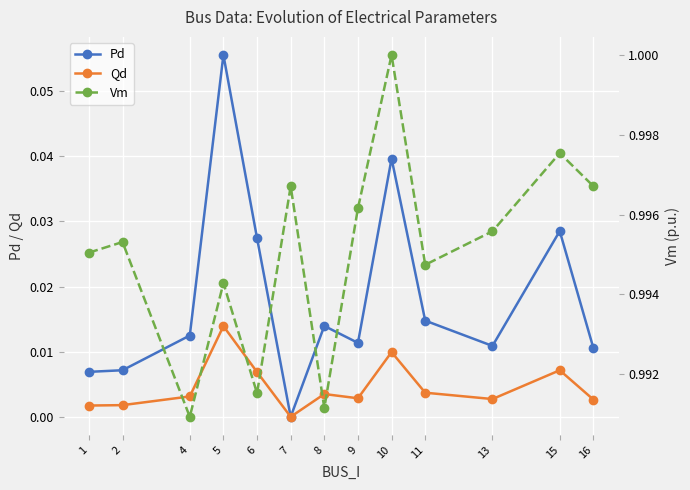

At how many categories does at least one series exceed 0?

13